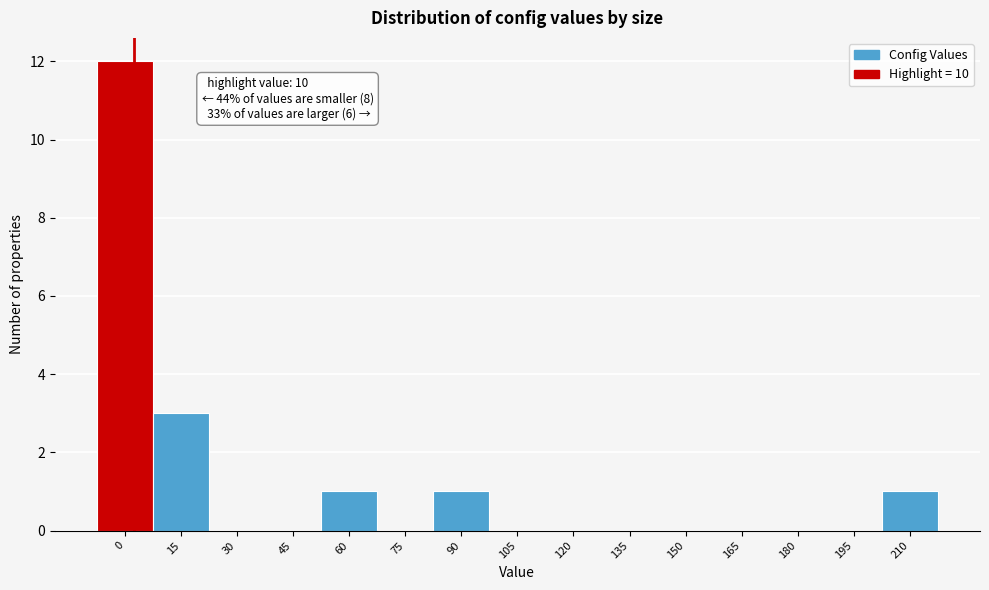

Reading left to right, transcribe all the data shown in this chart.

0=12	15=3	30=0	45=0	60=1	75=0	90=1	105=0	120=0	135=0	150=0	165=0	180=0	195=0	210=1